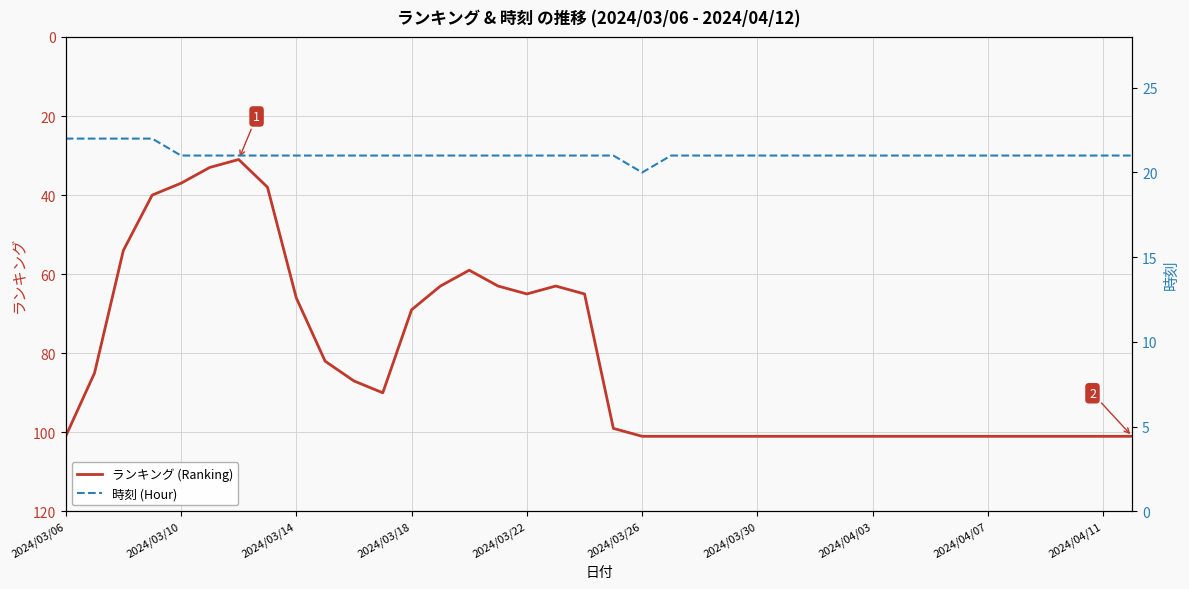

Reading right to left, extract all data points from this chart.

ランキング (Ranking): 101	101	101	101	101	101	101	101	101	101	101	101	101	101	101	101	101	101	99	65	63	65	63	59	63	69	90	87	82	66	38	31	33	37	40	54	85	101
時刻 (Hour): 21	21	21	21	21	21	21	21	21	21	21	21	21	21	21	21	21	20	21	21	21	21	21	21	21	21	21	21	21	21	21	21	21	21	22	22	22	22